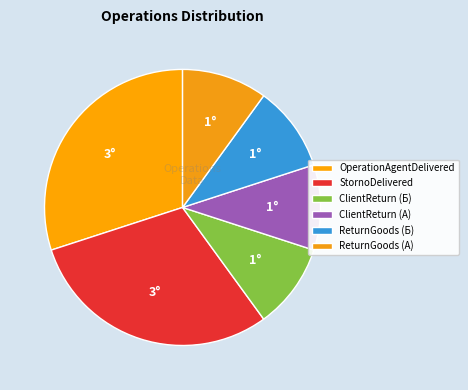

Count the number of slices in the pie.

6